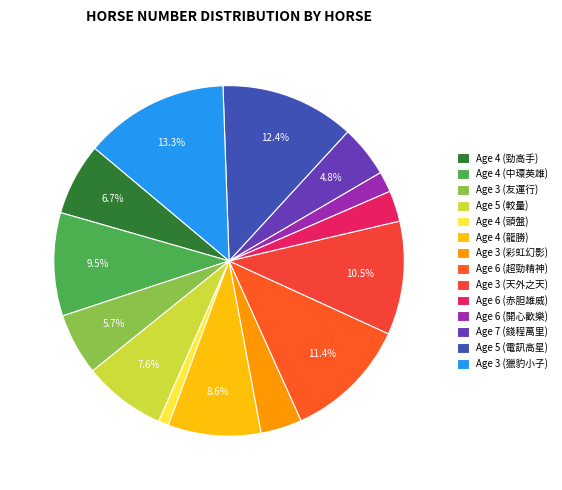

To the nearest percent, what portion does Age 6 (開心歡樂) represent?

2%